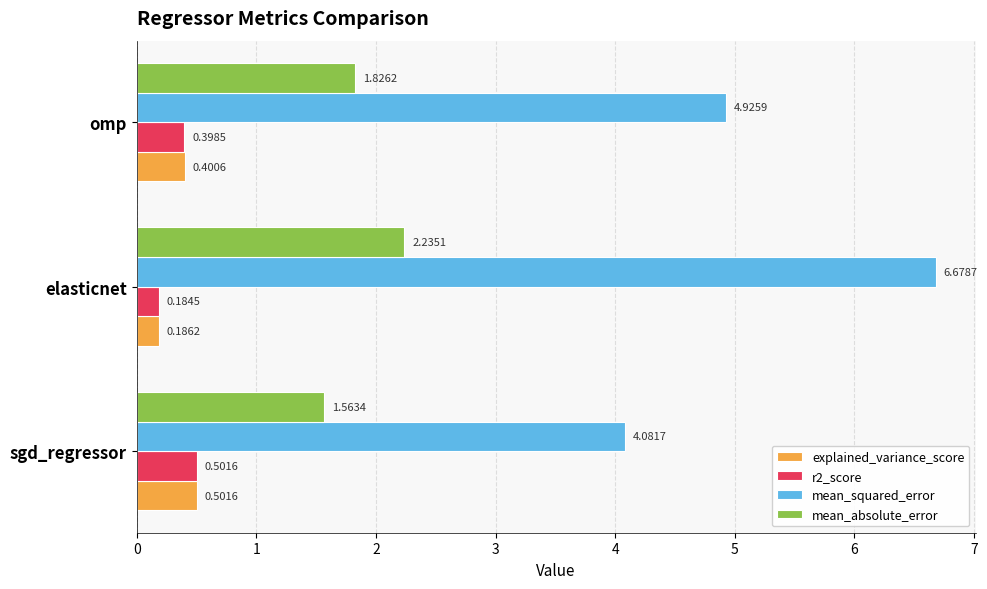

Count the number of categories in the chart.

3